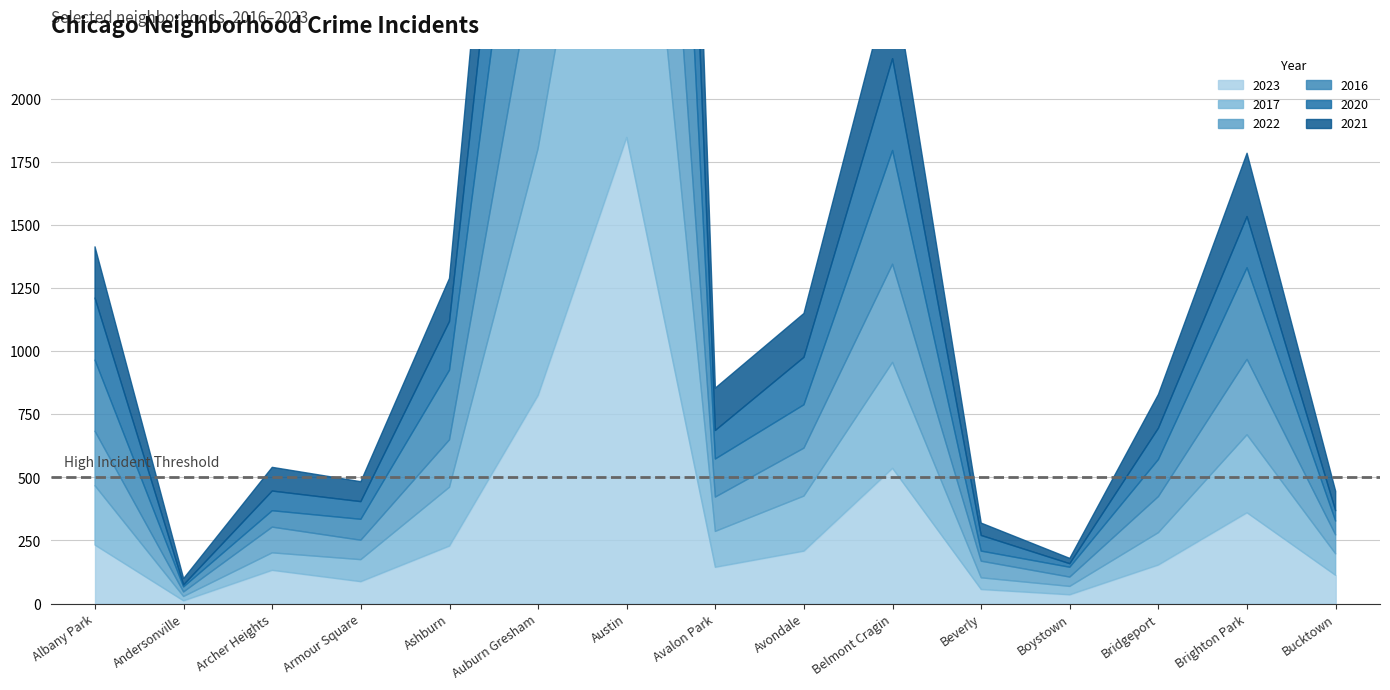

Which series has the largest total across all categories?

2016